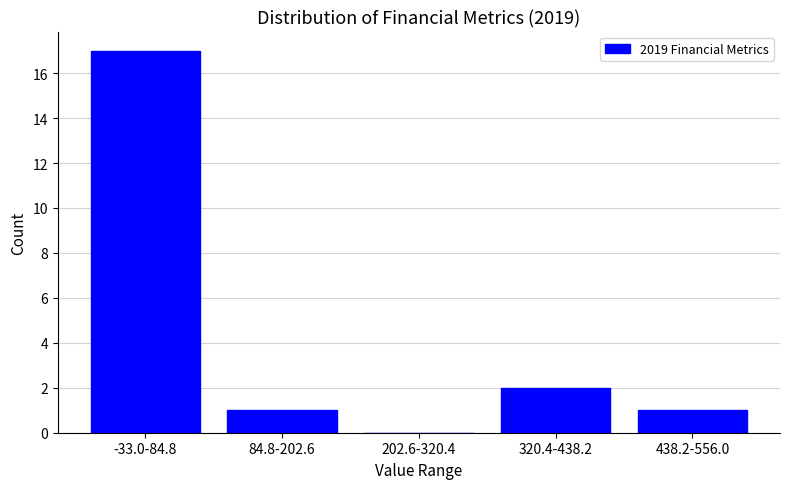

Reading left to right, list all the values displayed in this chart.

-33.0-84.8=17	84.8-202.6=1	202.6-320.4=0	320.4-438.2=2	438.2-556.0=1